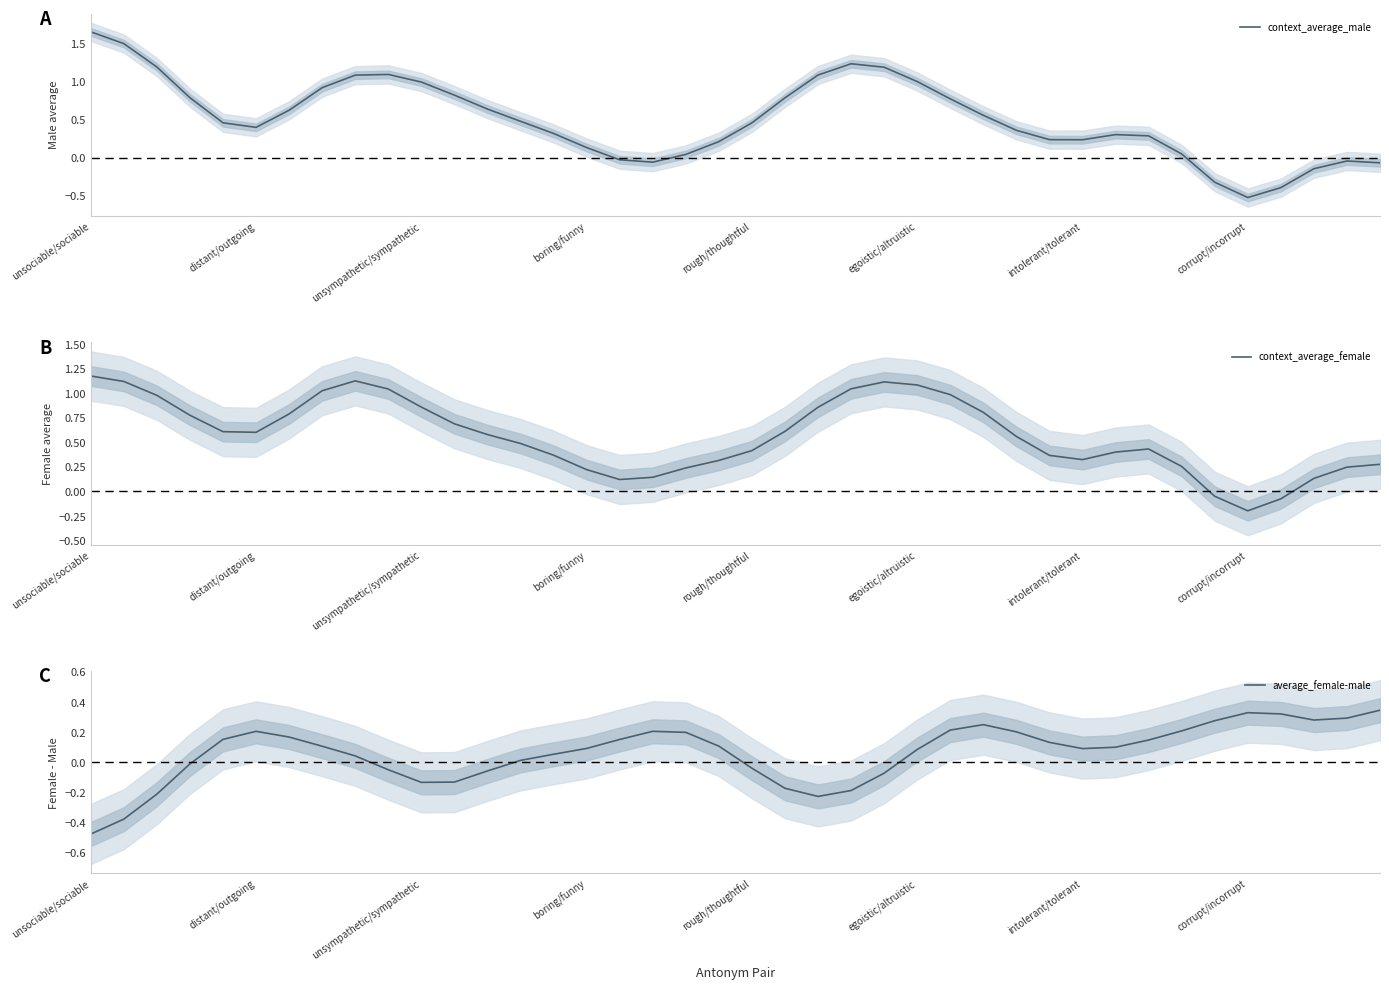

How many interior local peaks does the context_average_female series have?

3